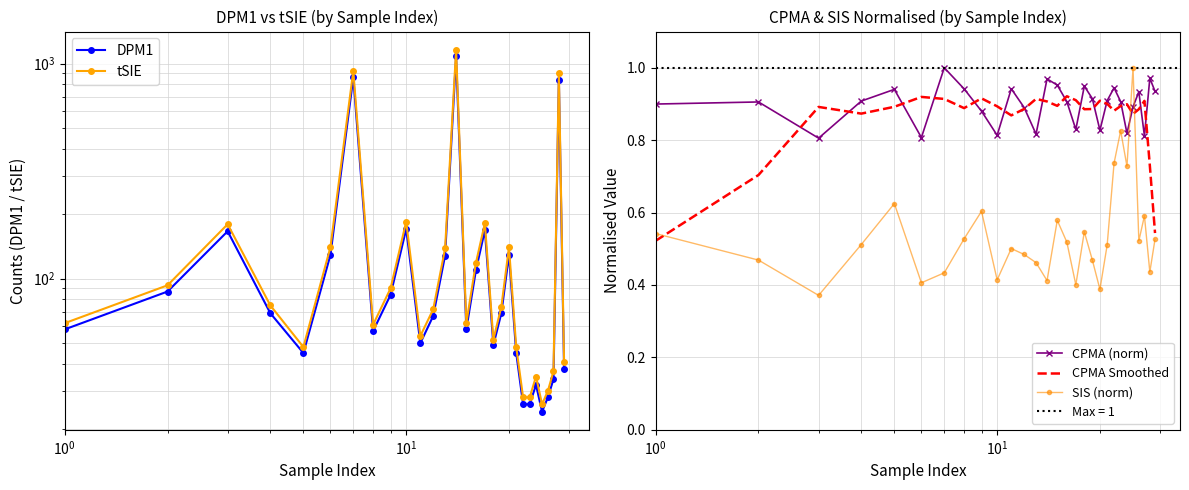

Reading left to right, transcribe all the data shown in this chart.

DPM1: 58.0	87.0	166.0	69.0	45.0	129.0	863.0	57.0	84.0	170.0	50.0	67.0	128.0	1081.0	58.0	109.0	168.0	49.0	69.0	129.0	45.0	26.0	26.0	32.0	24.0	28.0	34.0	842.0	38.0
tSIE: 62.0	93.0	179.0	75.0	48.0	140.0	926.0	61.0	90.0	184.0	54.0	72.0	138.0	1162.0	62.0	118.0	181.0	52.0	74.0	140.0	48.0	28.0	28.0	35.0	26.0	30.0	37.0	905.0	41.0
CPMA (norm): 0.9	0.9	0.8	0.9	0.9	0.8	1.0	0.9	0.9	0.8	0.9	0.9	0.8	1.0	1.0	0.9	0.8	0.9	0.9	0.8	0.9	0.9	0.9	0.8	0.9	0.9	0.8	1.0	0.9
CPMA Smoothed: 0.5	0.7	0.9	0.9	0.9	0.9	0.9	0.9	0.9	0.9	0.9	0.9	0.9	0.9	0.9	0.9	0.9	0.9	0.9	0.9	0.9	0.9	0.9	0.9	0.9	0.9	0.9	0.7	0.5
SIS (norm): 0.5	0.5	0.4	0.5	0.6	0.4	0.4	0.5	0.6	0.4	0.5	0.5	0.5	0.4	0.6	0.5	0.4	0.5	0.5	0.4	0.5	0.7	0.8	0.7	1.0	0.5	0.6	0.4	0.5